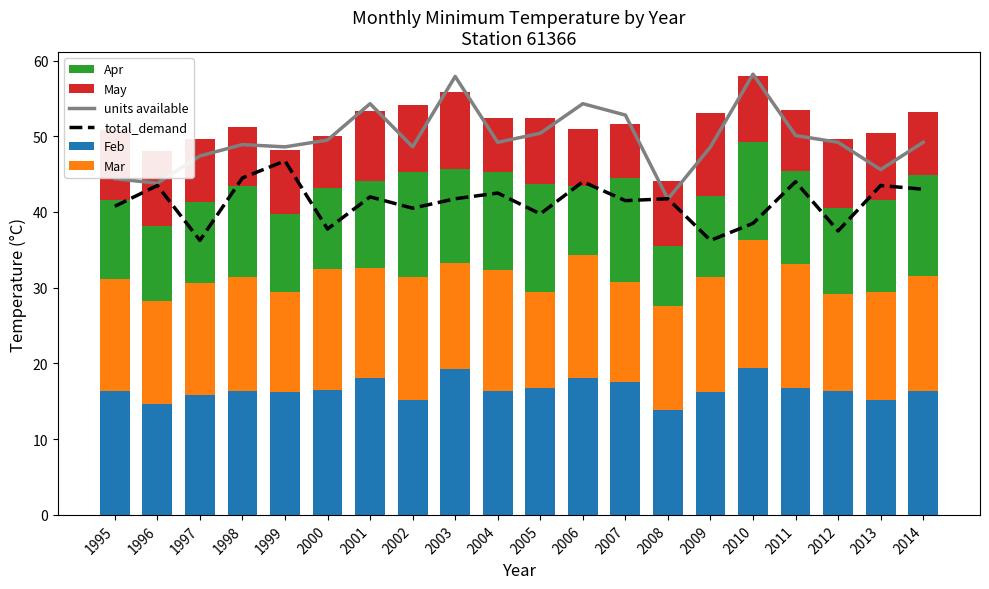

Reading left to right, what are all the values shown in this chart?

units available: 44.4	43.8	47.4	48.9	48.6	49.5	54.3	48.6	57.9	49.2	50.4	54.3	52.8	41.7	48.6	58.2	50.1	49.2	45.6	49.2
total_demand: 40.8	43.5	36.2	44.5	46.8	37.8	42.0	40.5	41.8	42.5	39.8	44.0	41.5	41.8	36.2	38.5	44.0	37.5	43.5	43.0
Feb: 16.3	14.6	15.8	16.3	16.2	16.5	18.1	15.2	19.3	16.4	16.8	18.1	17.6	13.9	16.2	19.4	16.7	16.4	15.2	16.4
Mar: 14.8	13.7	14.8	15.1	13.3	16.0	14.5	16.2	14.0	15.9	12.7	16.2	13.1	13.7	15.2	16.9	16.4	12.8	14.2	15.2
Apr: 10.5	9.8	10.7	12.0	10.3	10.7	11.5	13.9	12.4	13.0	14.2	9.1	13.8	7.9	10.7	12.9	12.3	11.3	12.2	13.3
May: 9.2	9.9	8.3	7.8	8.4	6.9	9.2	8.8	10.1	7.1	8.7	7.6	7.1	8.6	11.0	8.8	8.1	9.1	8.8	8.3